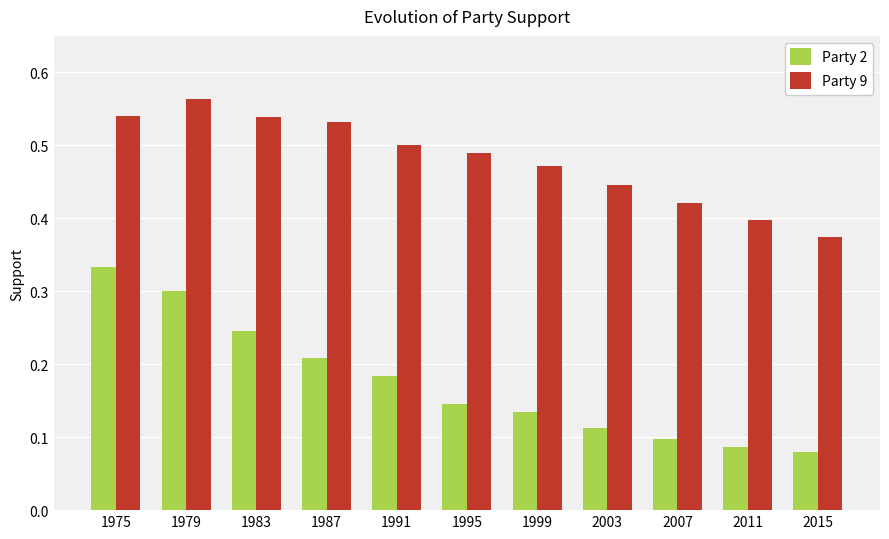

The value of Party 9 at 1991 is 0.5. True or false?

True